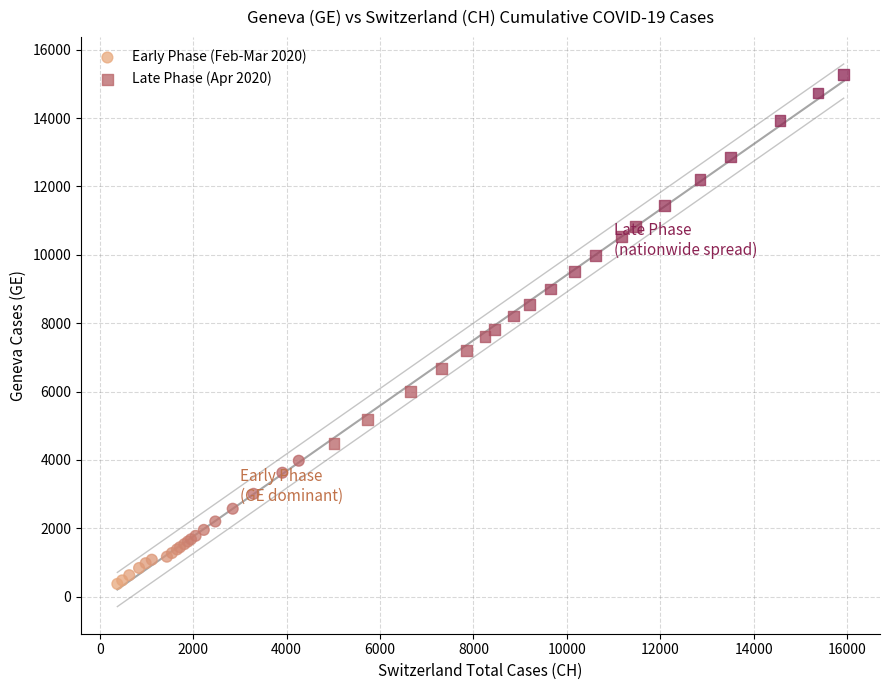

Which series has the widest spread of Y values?

Late Phase (Apr 2020)